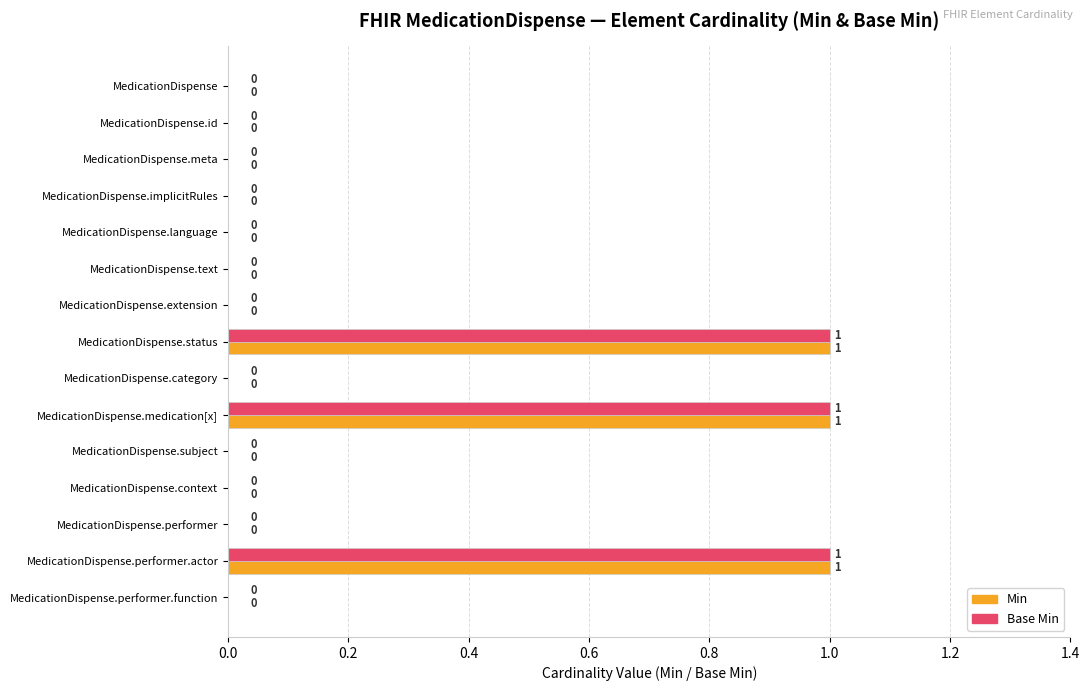

True or false: Min has a value of 1 at MedicationDispense.status.

True